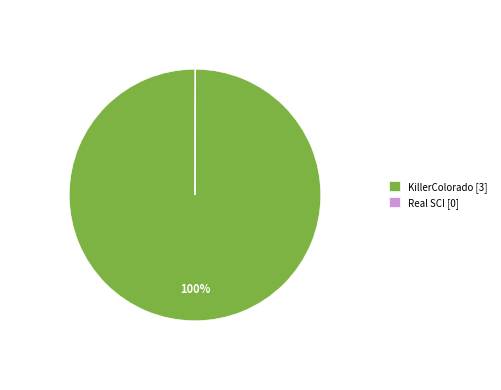

What percentage is the KillerColorado [3] slice, to the nearest percent?

100%